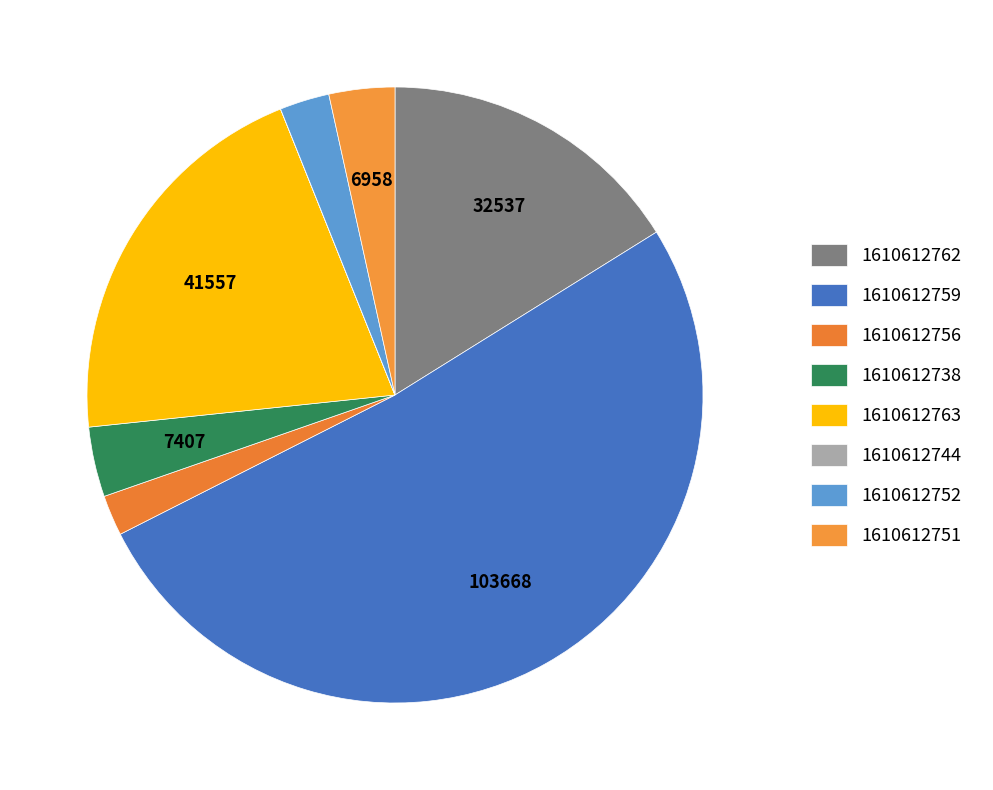

Which has a higher value, 1610612751 or 1610612762?

1610612762